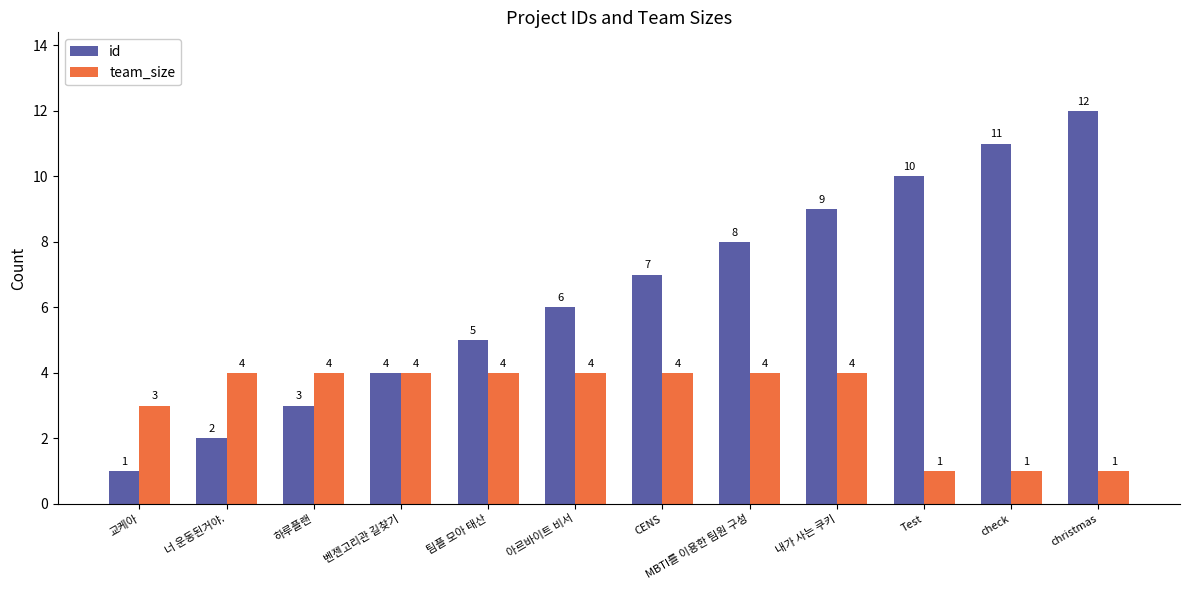

The team_size series shows 1 at Test. True or false?

True